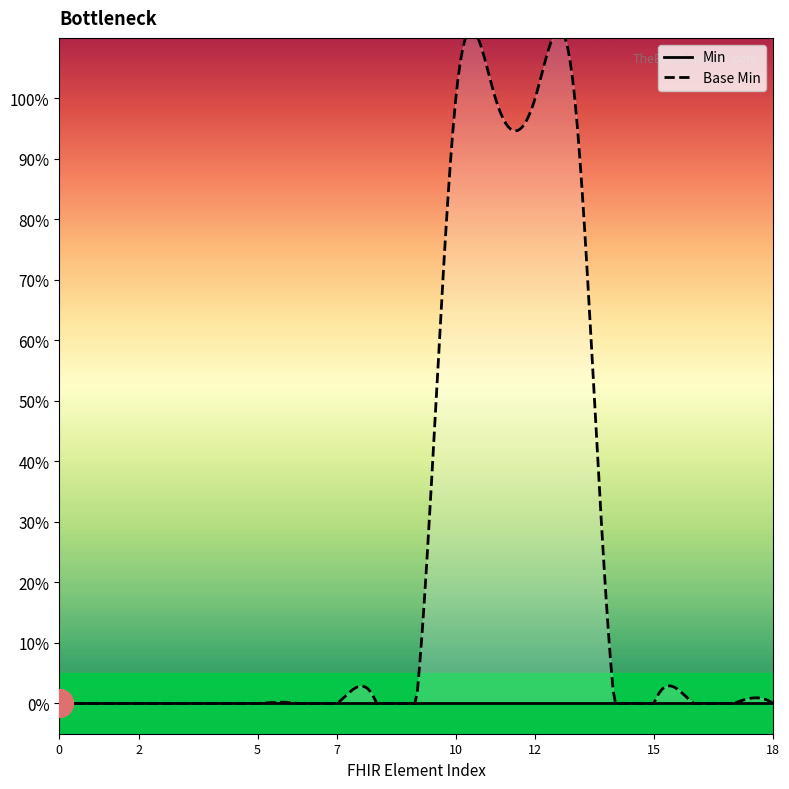

Which series has the largest Y range (max minus min)?

Base Min